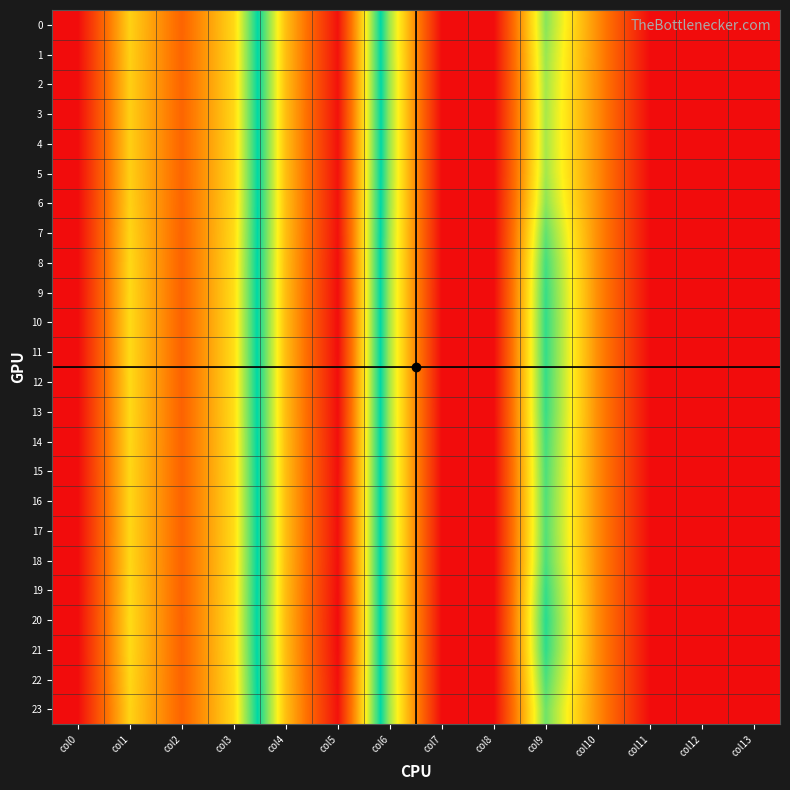

Count the number of data series in this chart.

24